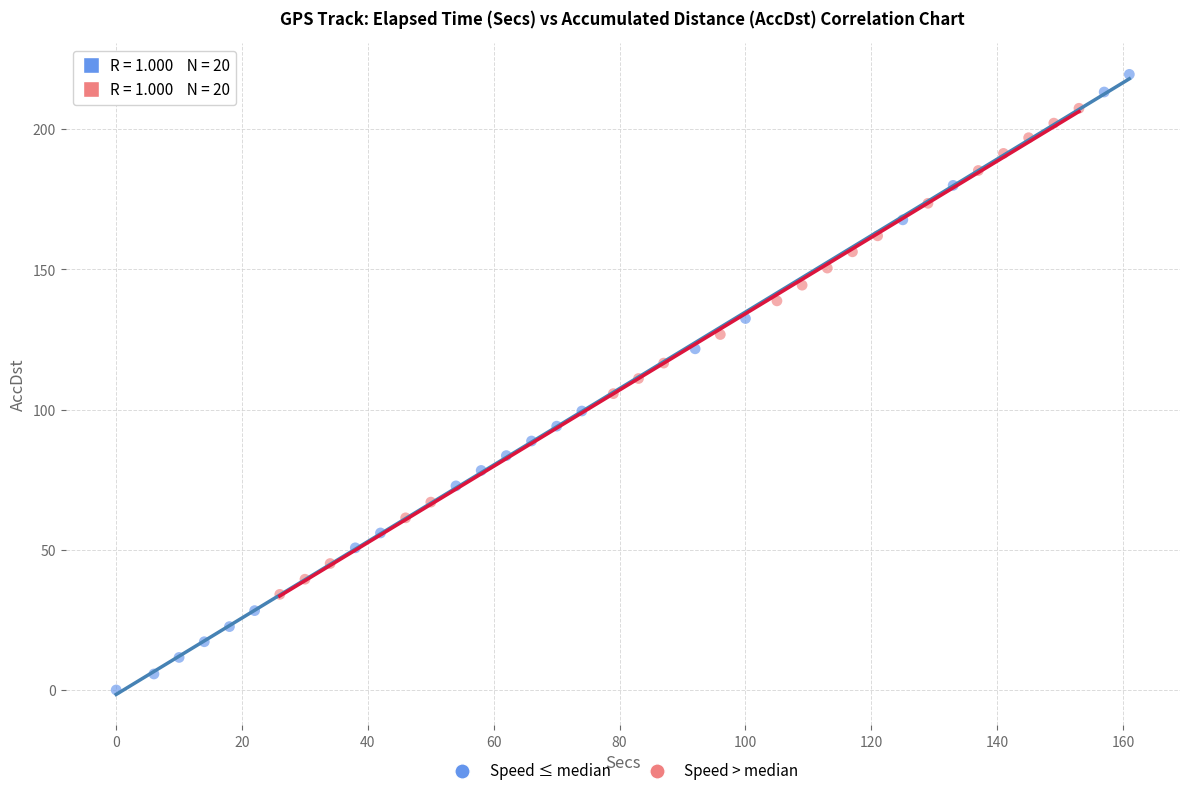

Which series contains the lowest Y value?

Speed ≤ median